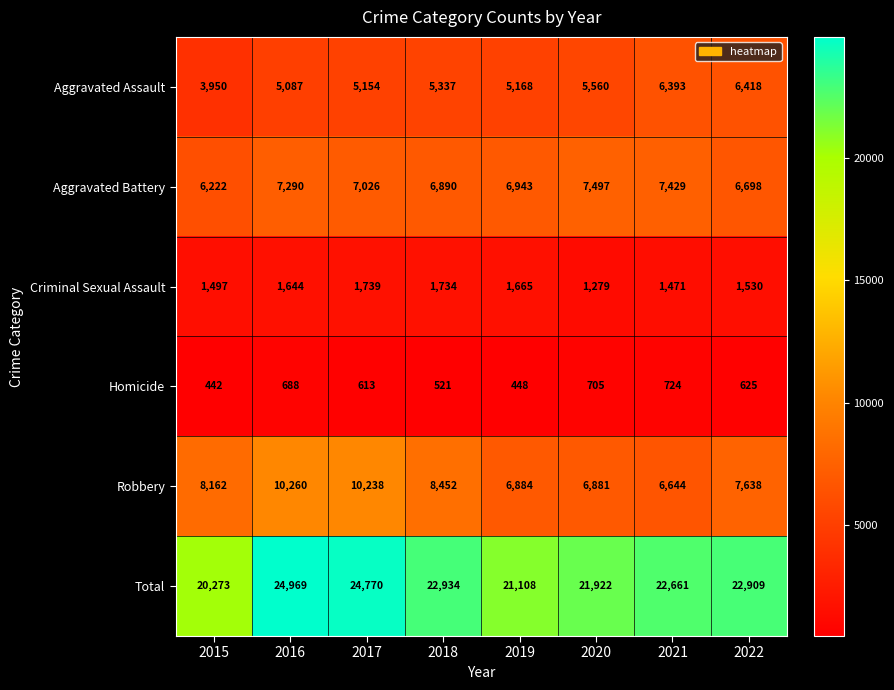

At which label does Robbery reach its minimum?

2021